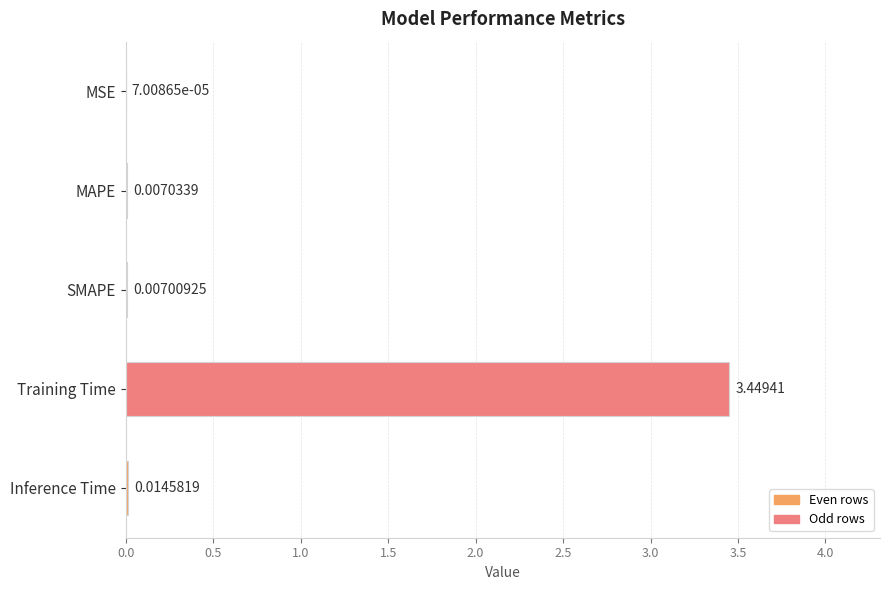

At which label is the value closest to 1?

Inference Time